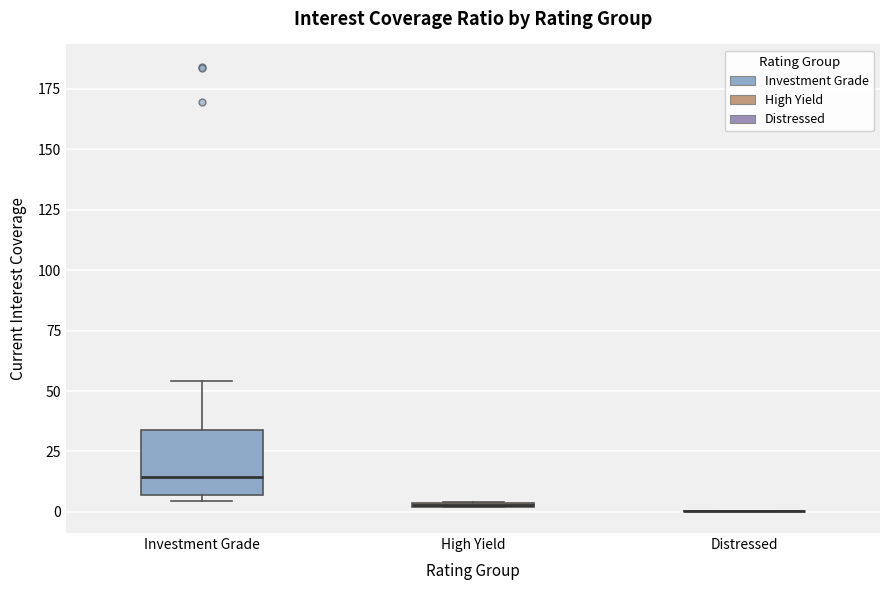

Which box is the tallest, from its lower edge to its upper edge?

Investment Grade